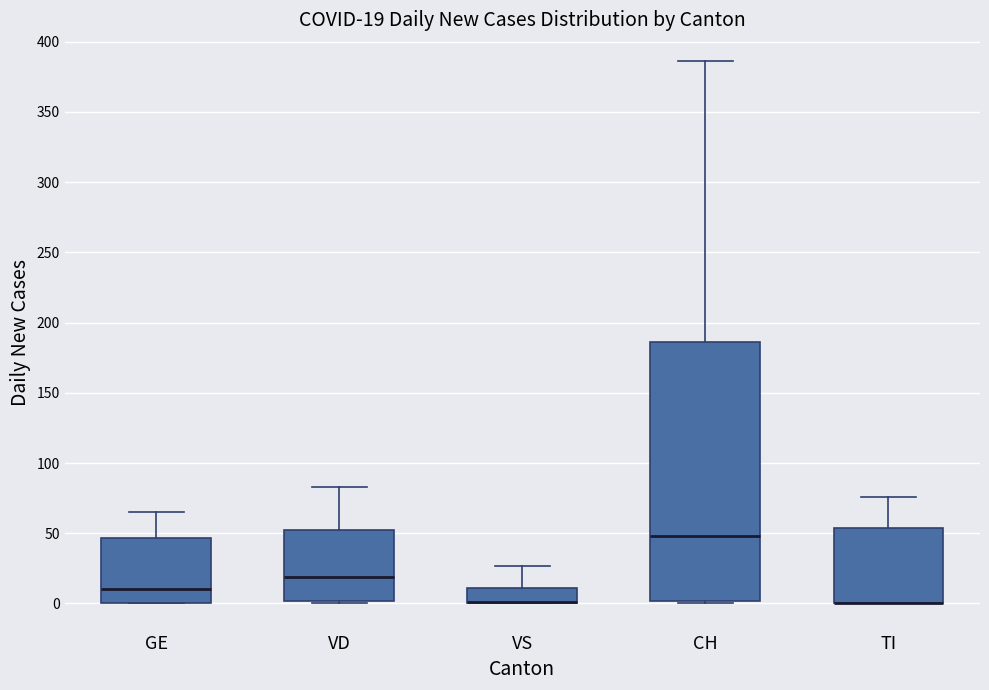

Comparing the boxes themselves (not the whiskers), which one is the tallest?

CH